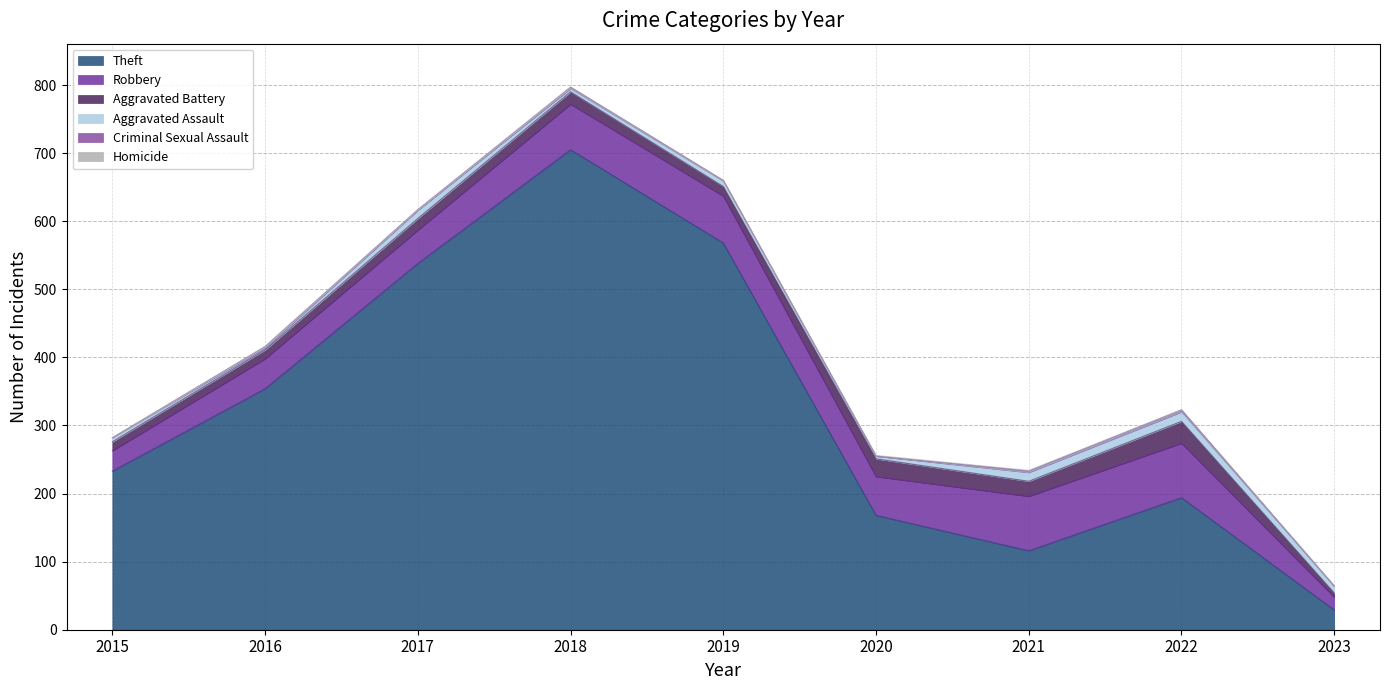

The Aggravated Battery series shows 35 at 2020. True or false?

False